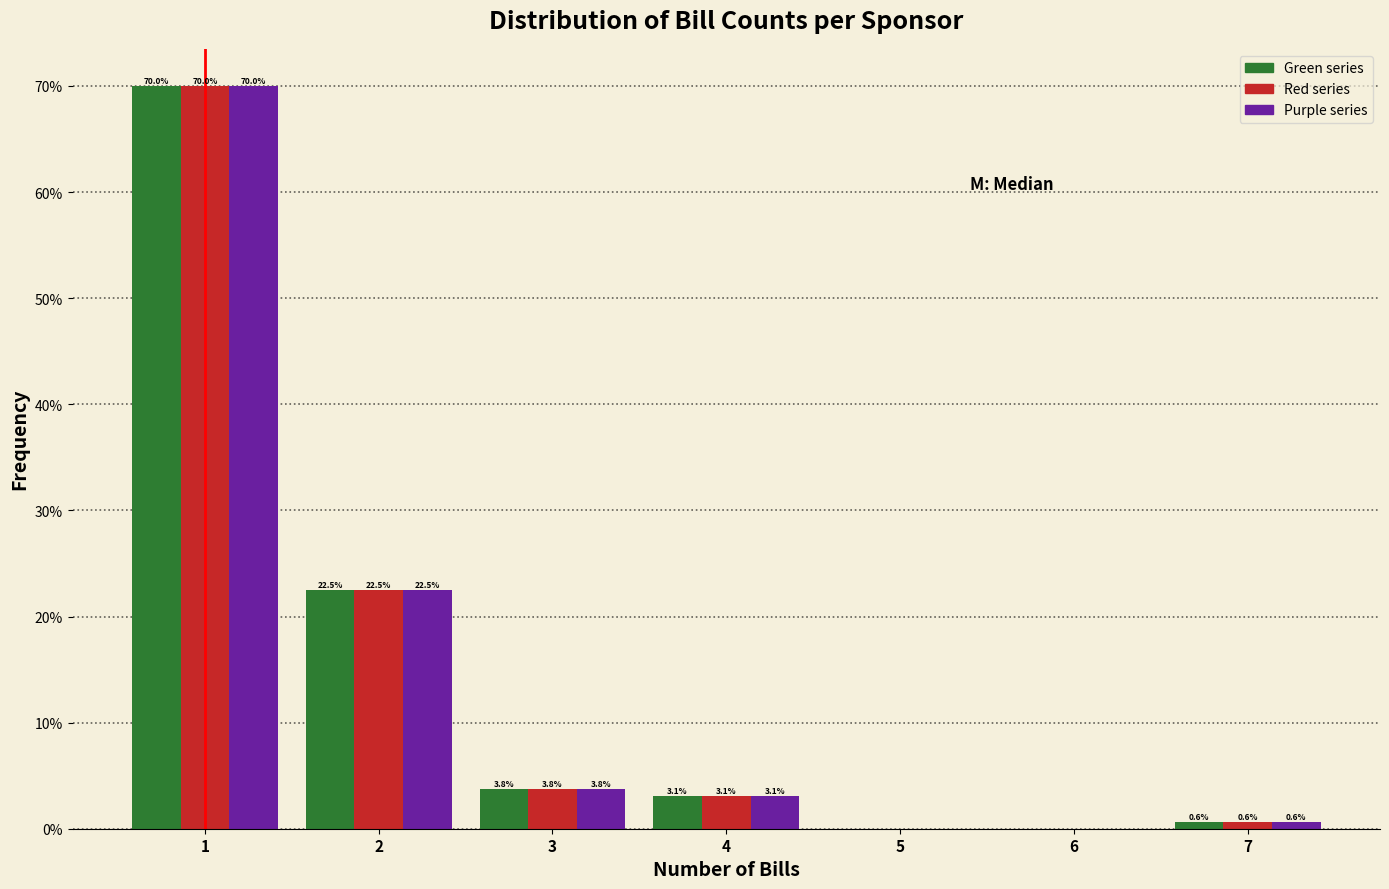

What is the greatest value displayed?

70.0